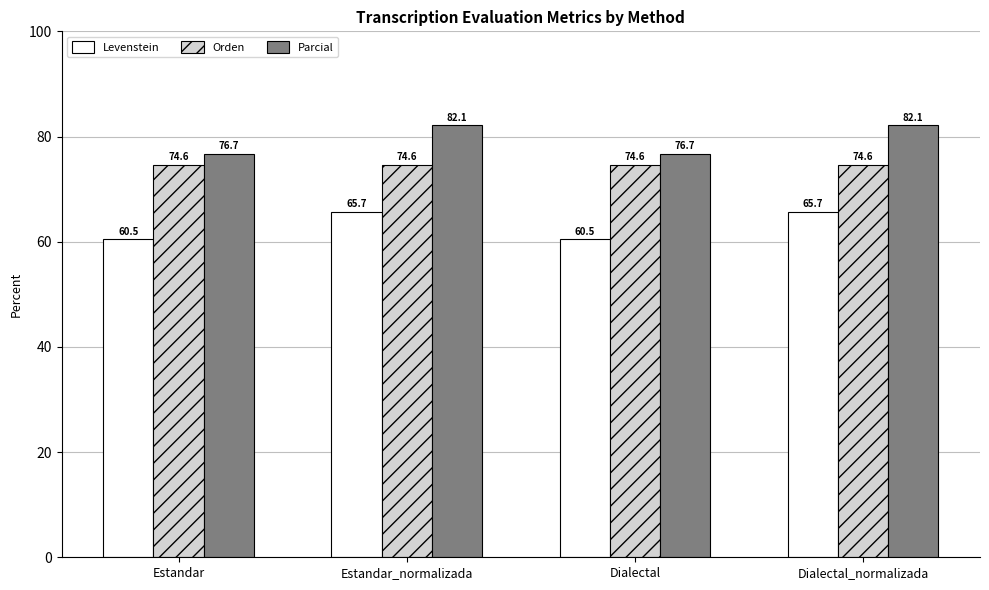

How many groups of bars are there?

4